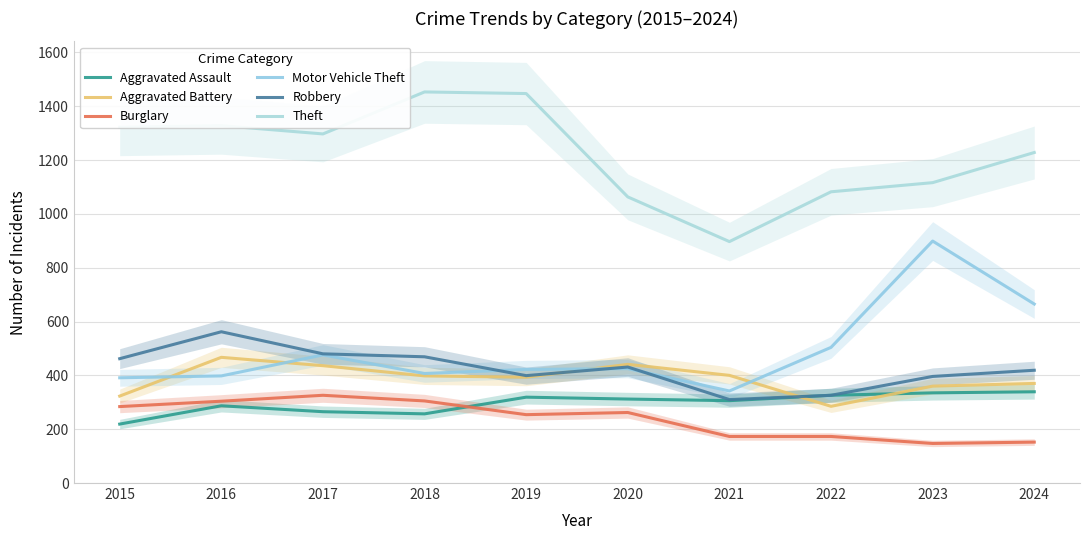

List the series in order of their peak value, lowest first.

Burglary, Aggravated Assault, Aggravated Battery, Robbery, Motor Vehicle Theft, Theft